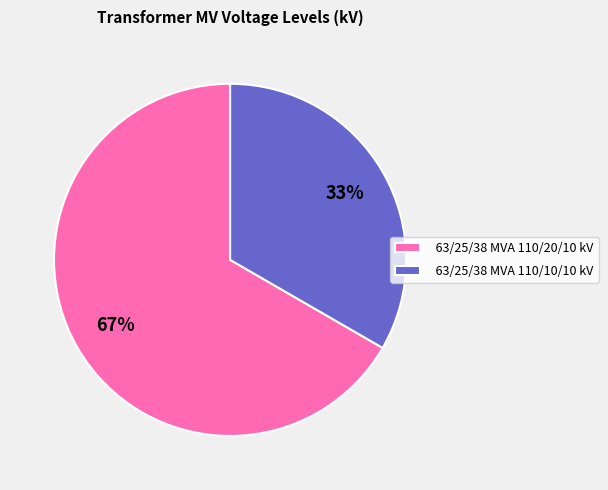

To the nearest percent, what portion does 63/25/38 MVA 110/20/10 kV represent?

67%